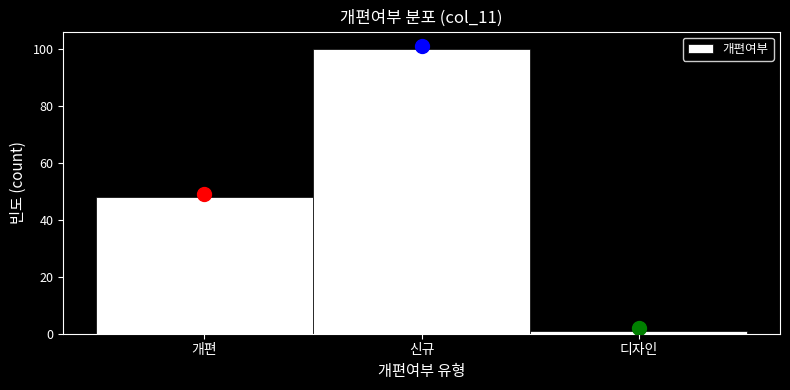

Reading left to right, transcribe all the data shown in this chart.

48	100	1